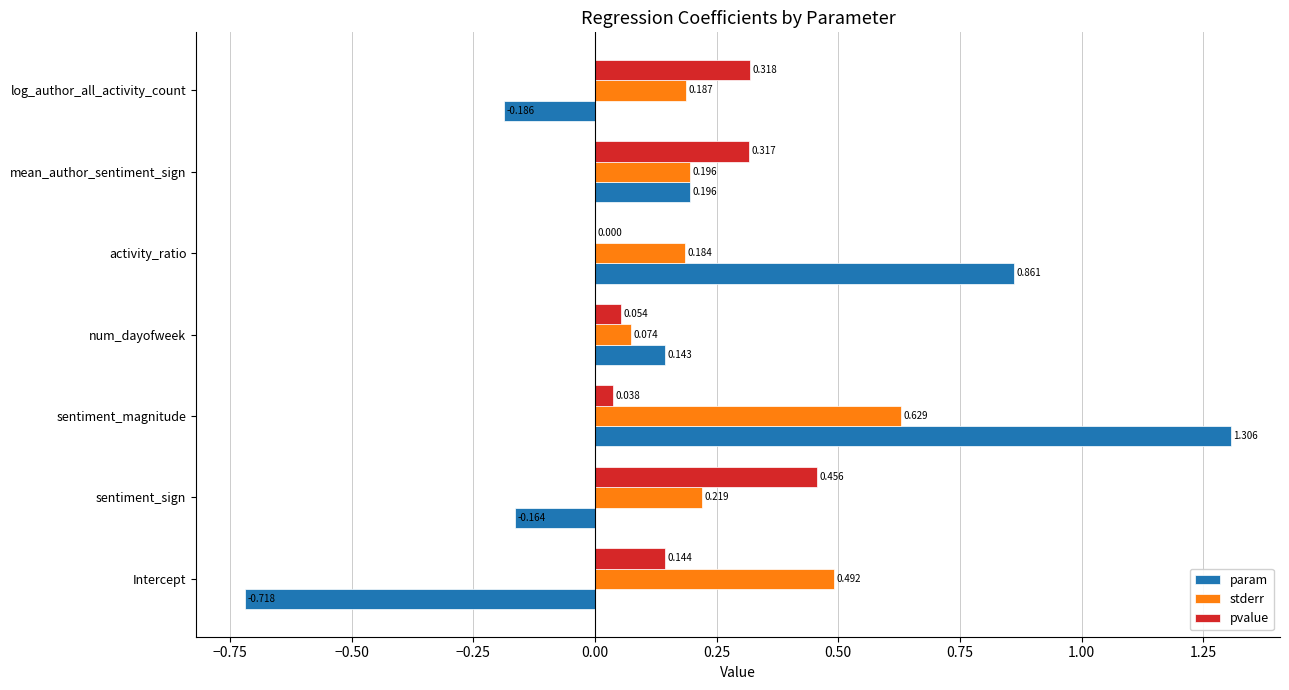

Where is pvalue nearest to the value 0?

activity_ratio